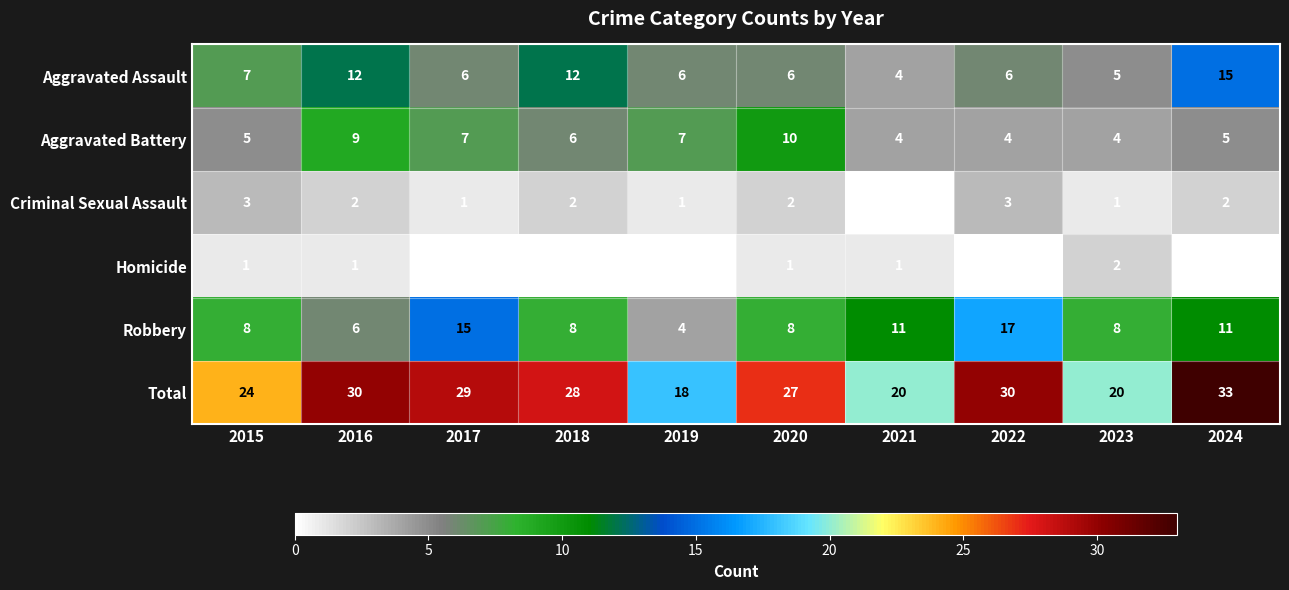

How many values in the Aggravated Assault series are below 6?

2